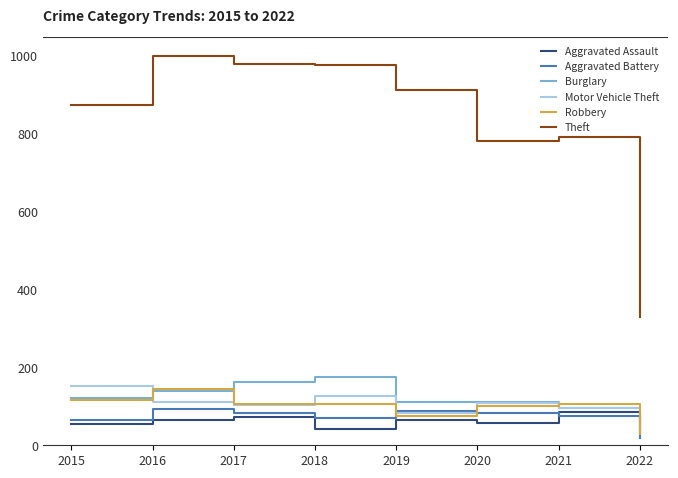

True or false: Aggravated Battery has a value of 18 at 2018.

False